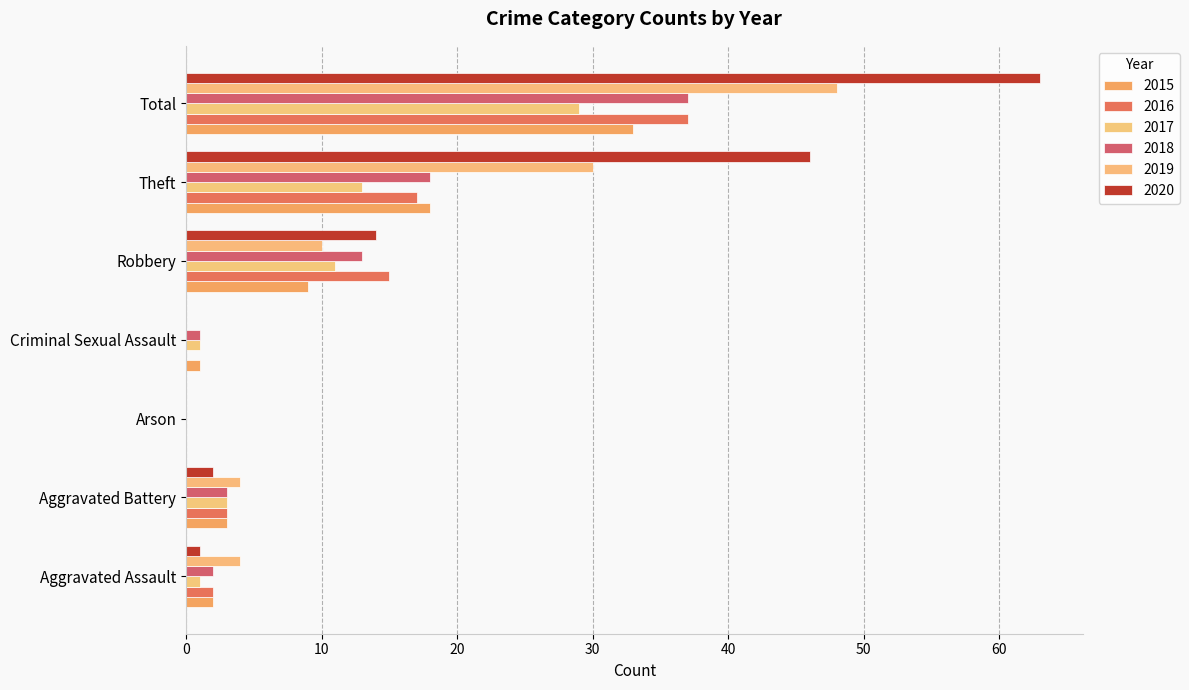

List the series in order of their peak value, lowest first.

2017, 2015, 2016, 2018, 2019, 2020